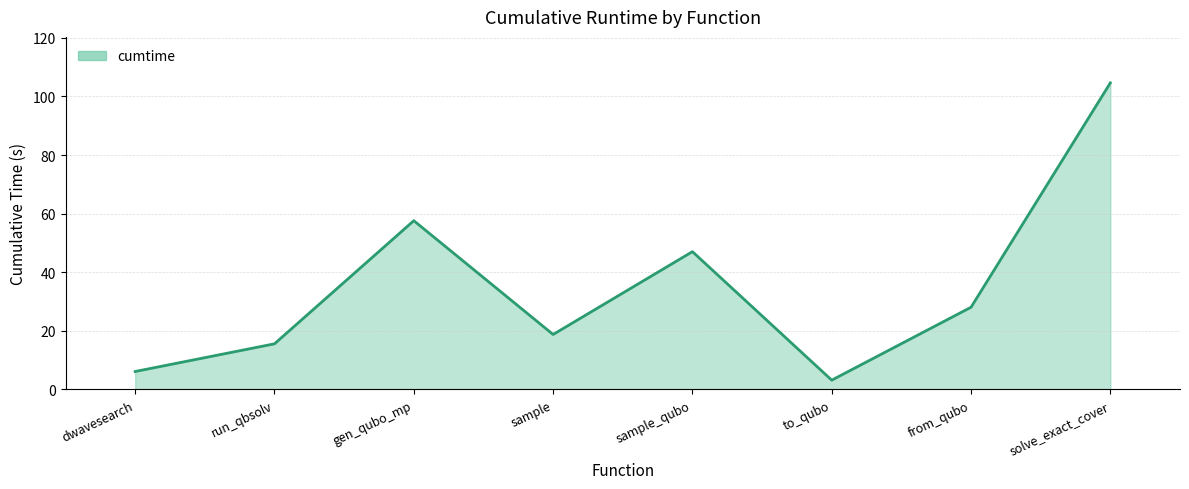

What is the maximum value shown in the chart?

104.6